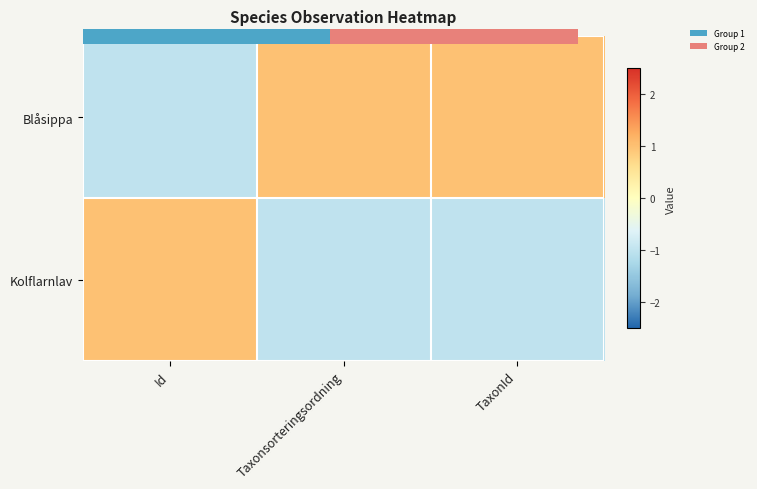

At which category does the chart reach its minimum across all series?

Id